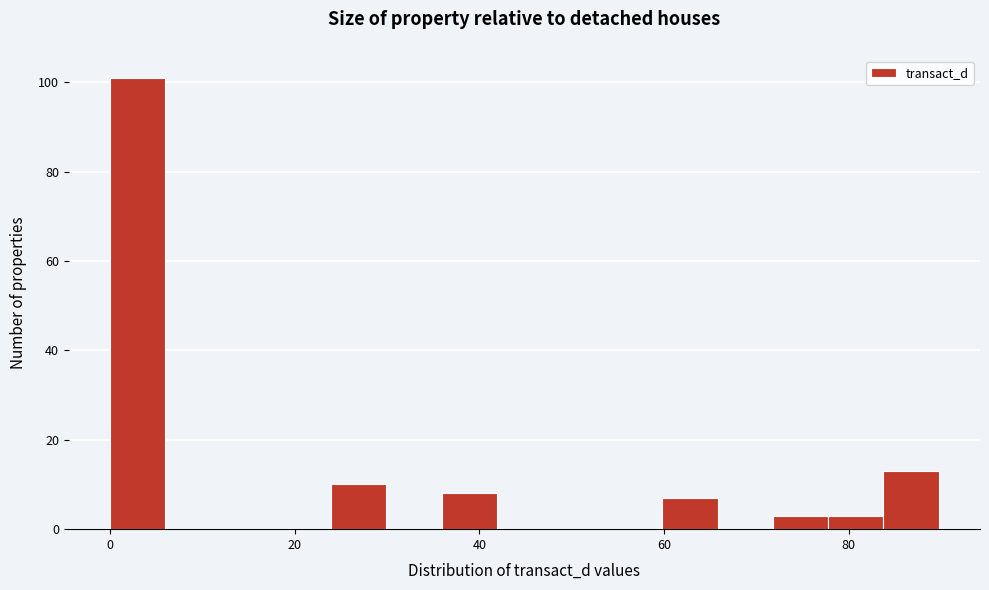

Around what value on the x-axis is the tallest bar? Give the approximate position of its centre, as read against the axis.

2